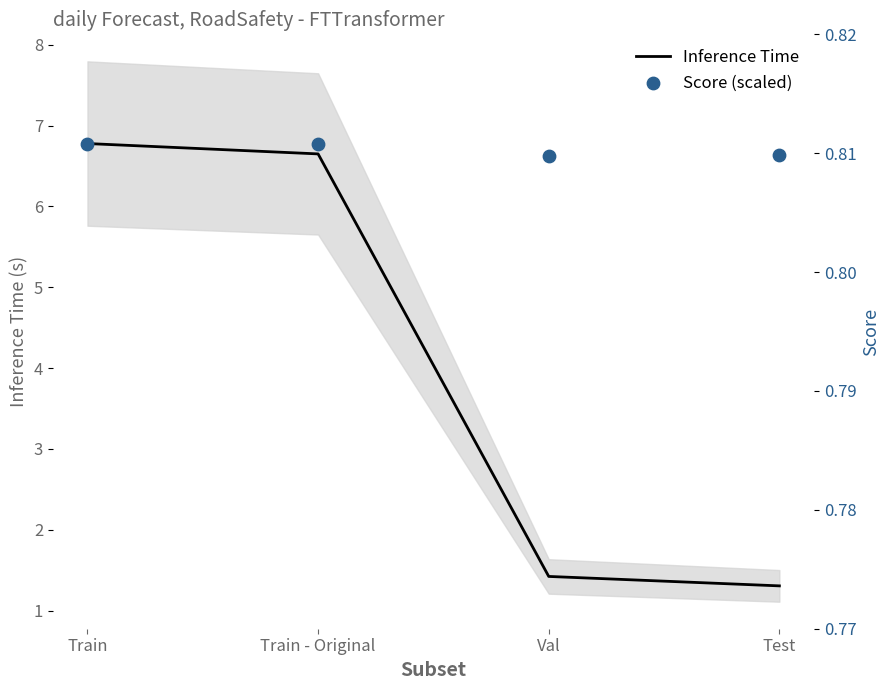

Which series reaches the minimum Y coordinate?

Inference Time